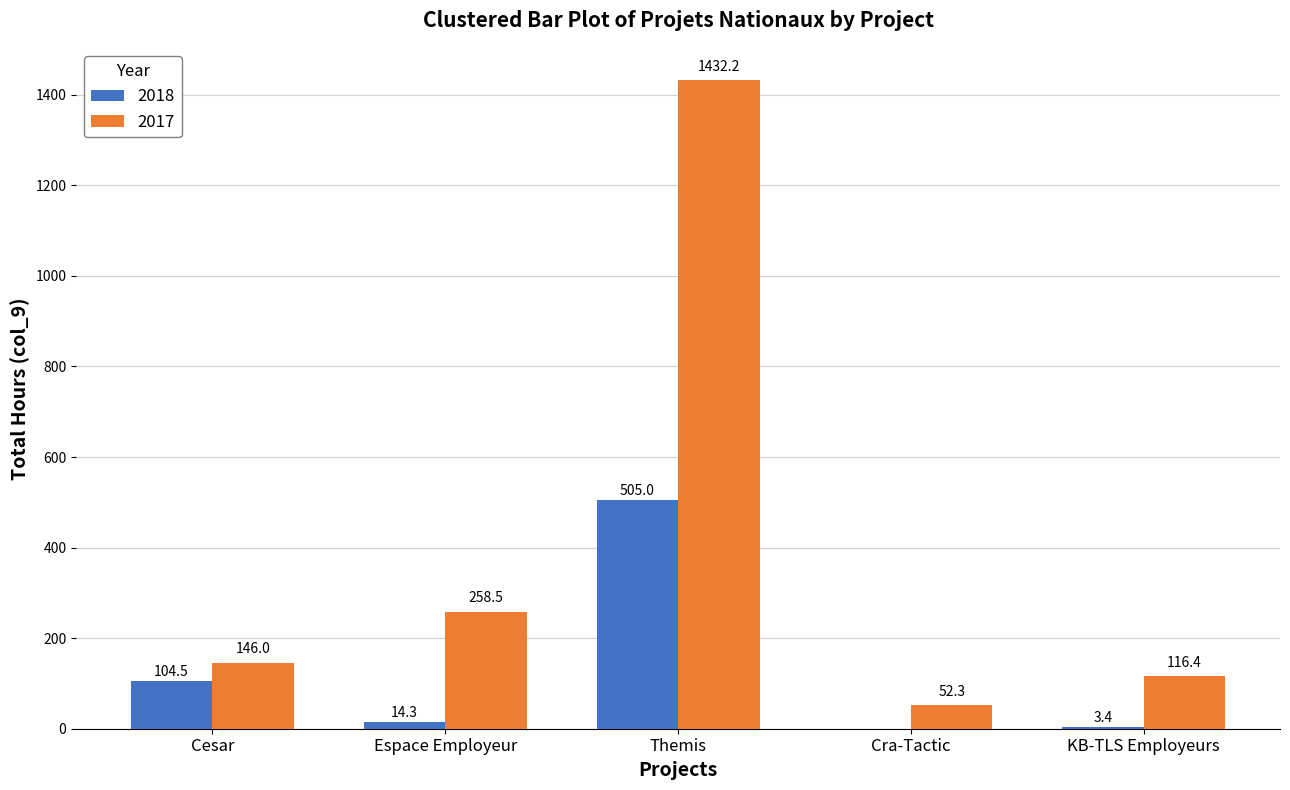

At which category does the chart reach its peak across all series?

Themis